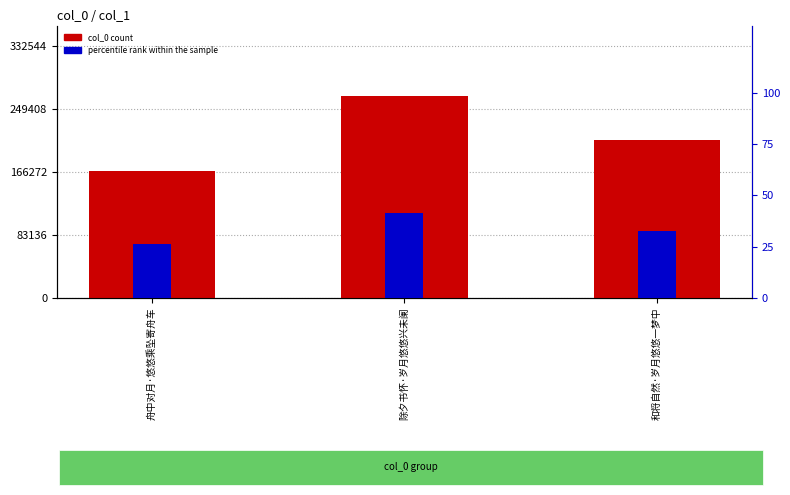

At 除夕书怀·岁月悠悠兴未阑, list the series in order from largest to smallest.

col_0 count, percentile rank within the sample